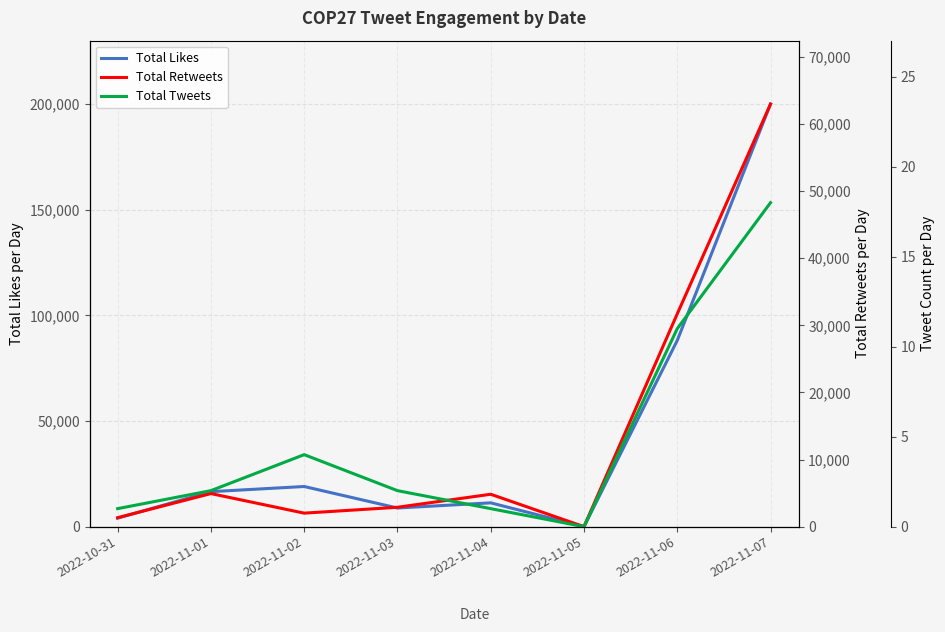

Which has a higher value, 2022-11-01 or 2022-11-03?

2022-11-01